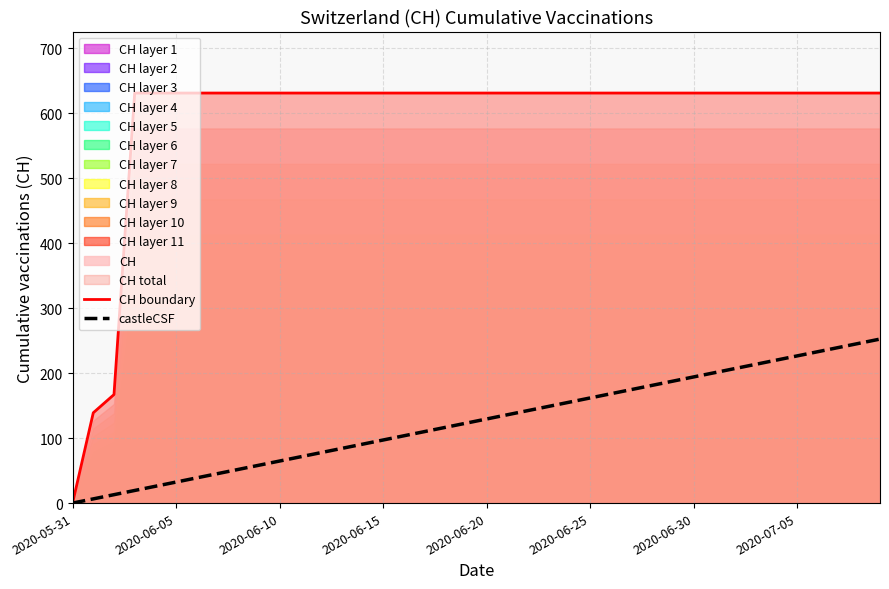

Which category has the highest value across all series?

2020-06-15